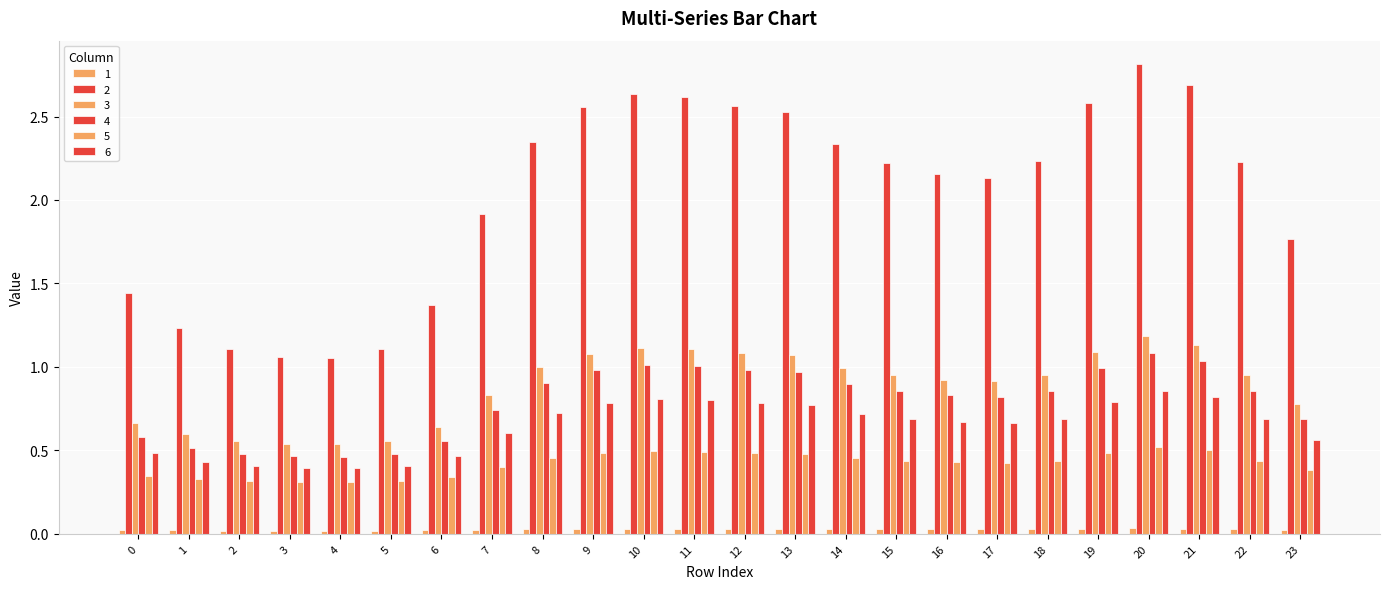

At which label is 3 closest to 0?

4